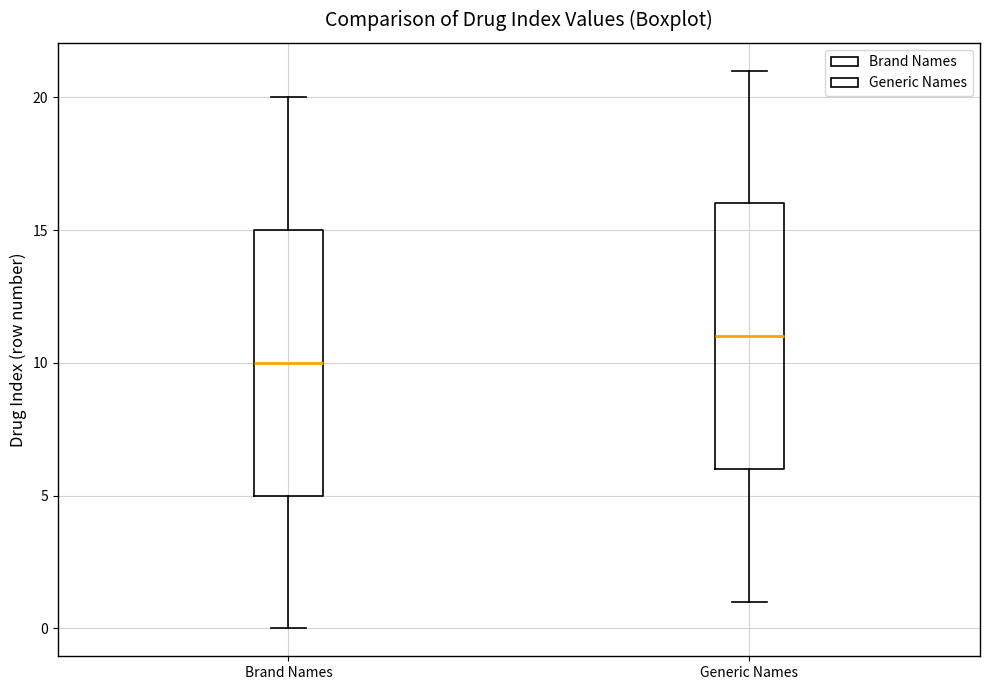

Which box has the highest median line?

Generic Names